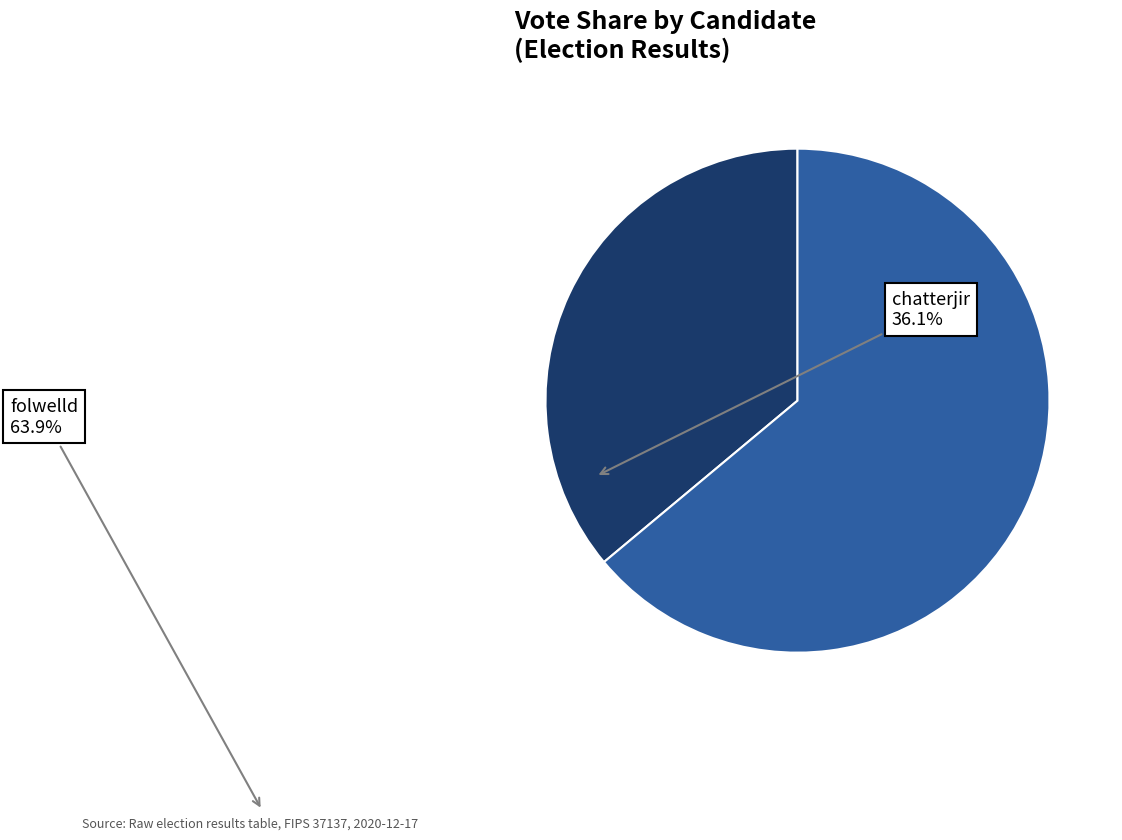

Is there a majority slice in this chart?

Yes